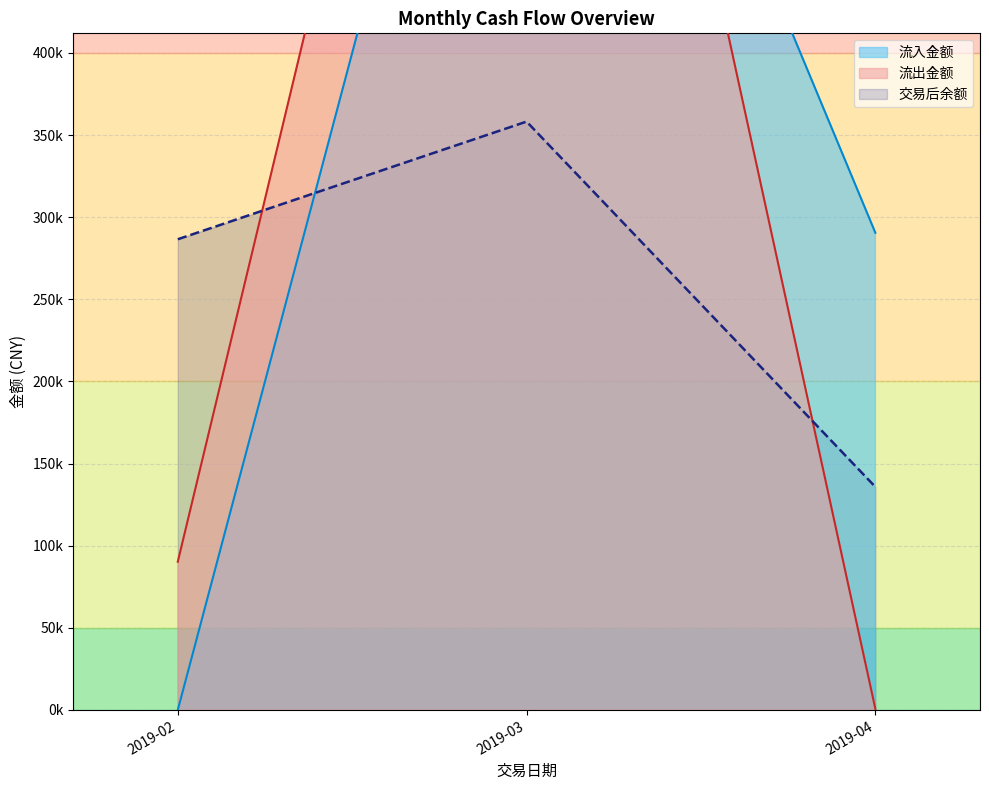

What is the spread (max minus min) of values at 2019-03-21?

10477.4